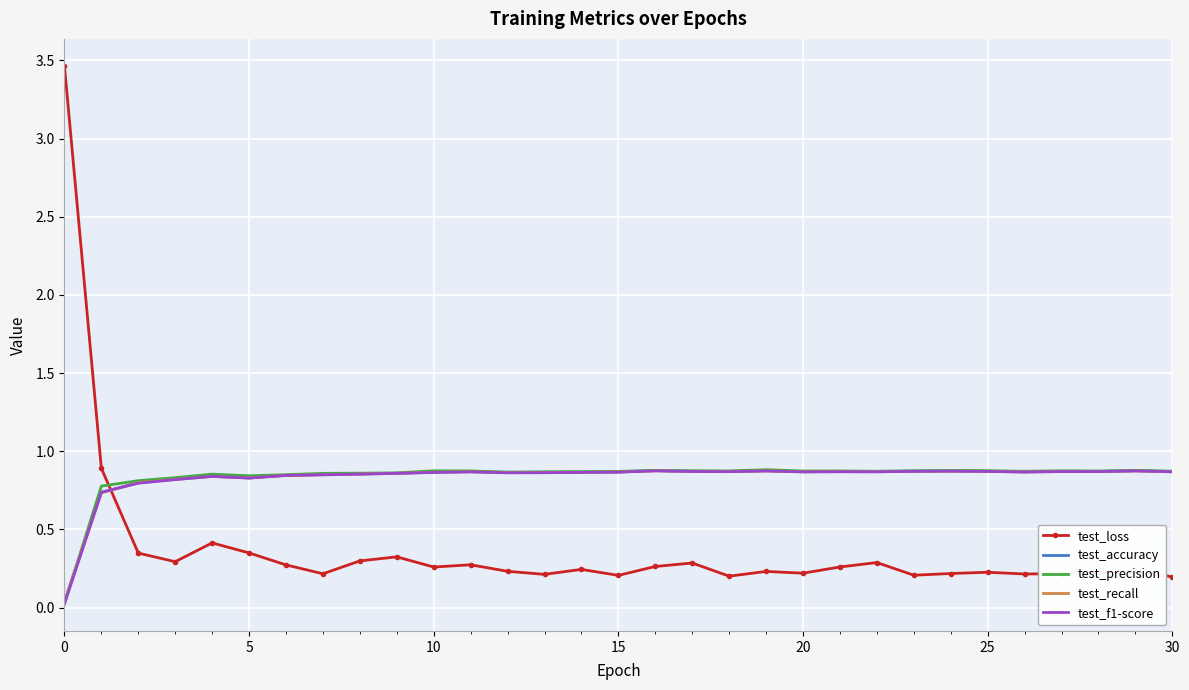

How many times do test_f1-score and test_loss cross each other?

1